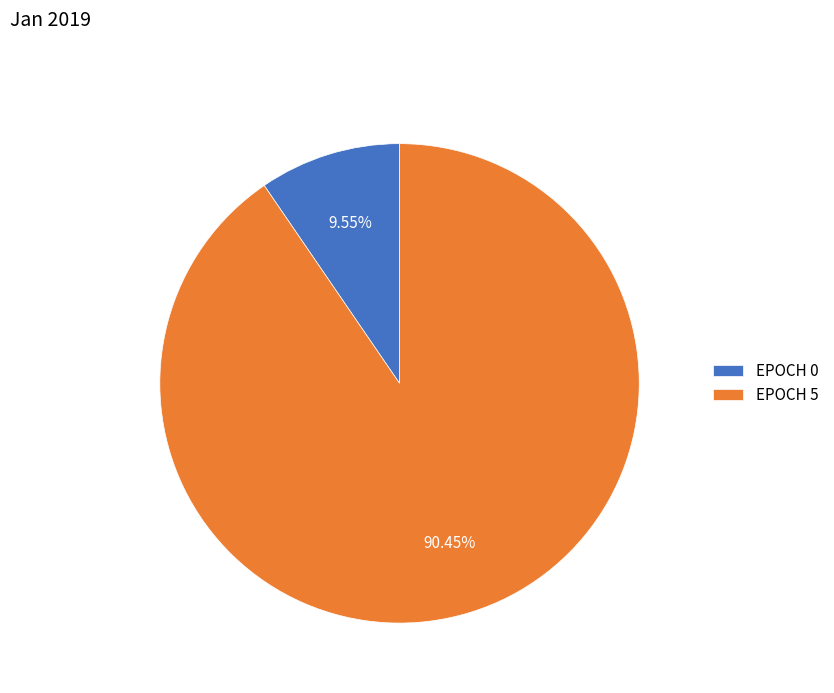

Rank the categories by value from lowest to highest.

EPOCH 0, EPOCH 5